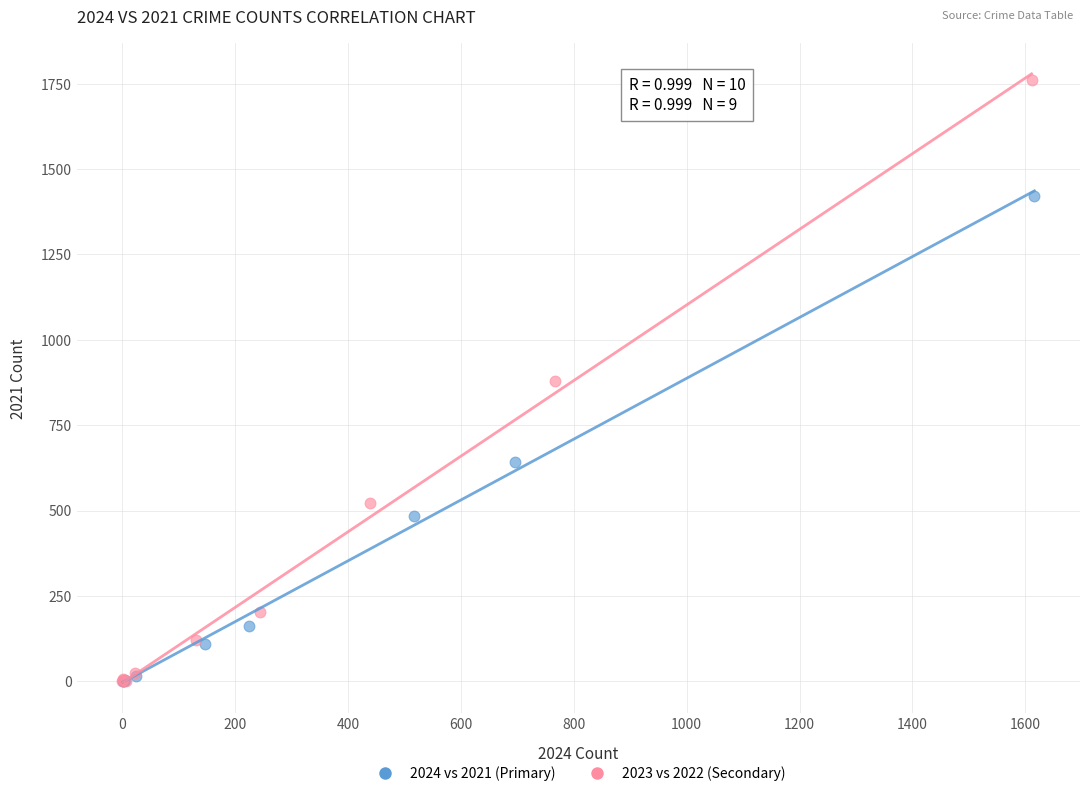

What are all the series names shown in the legend?

2024 vs 2021 (Primary), 2023 vs 2022 (Secondary)